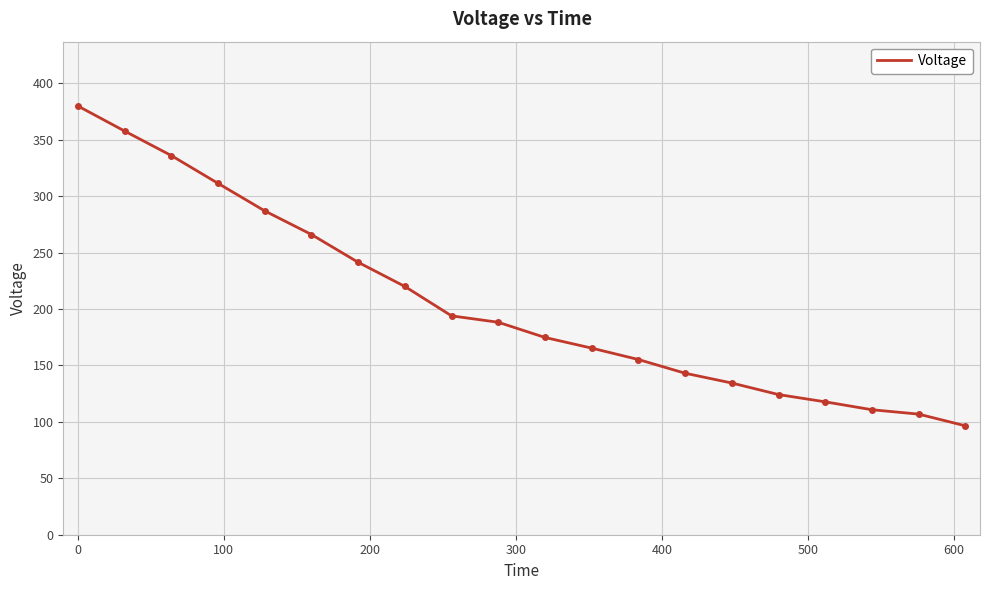

What is the greatest value displayed?

380.0